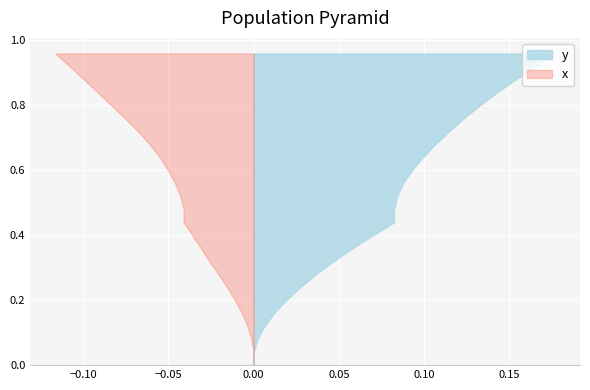

Reading left to right, list all the values displayed in this chart.

x: 0=0.0	1=0.0	2=0.0	3=0.0	4=0.0	5=0.0	6=0.0	7=0.0	8=0.0	9=0.0	10=0.0	11=0.0	12=0.0	13=0.0	14=0.0	15=0.1	16=0.1	17=0.1	18=0.1	19=0.1	20=0.1	21=0.1	22=0.1	23=0.1	24=0.1
y: 0=0.0	1=0.0	2=0.0	3=0.0	4=0.0	5=0.0	6=0.0	7=0.0	8=0.0	9=0.1	10=0.1	11=0.1	12=0.1	13=0.1	14=0.1	15=0.1	16=0.1	17=0.1	18=0.1	19=0.1	20=0.1	21=0.1	22=0.2	23=0.2	24=0.2
Time: 0=0.0	1=0.0	2=0.1	3=0.1	4=0.2	5=0.2	6=0.2	7=0.3	8=0.3	9=0.4	10=0.4	11=0.4	12=0.5	13=0.5	14=0.6	15=0.6	16=0.6	17=0.7	18=0.7	19=0.8	20=0.8	21=0.8	22=0.9	23=0.9	24=1.0